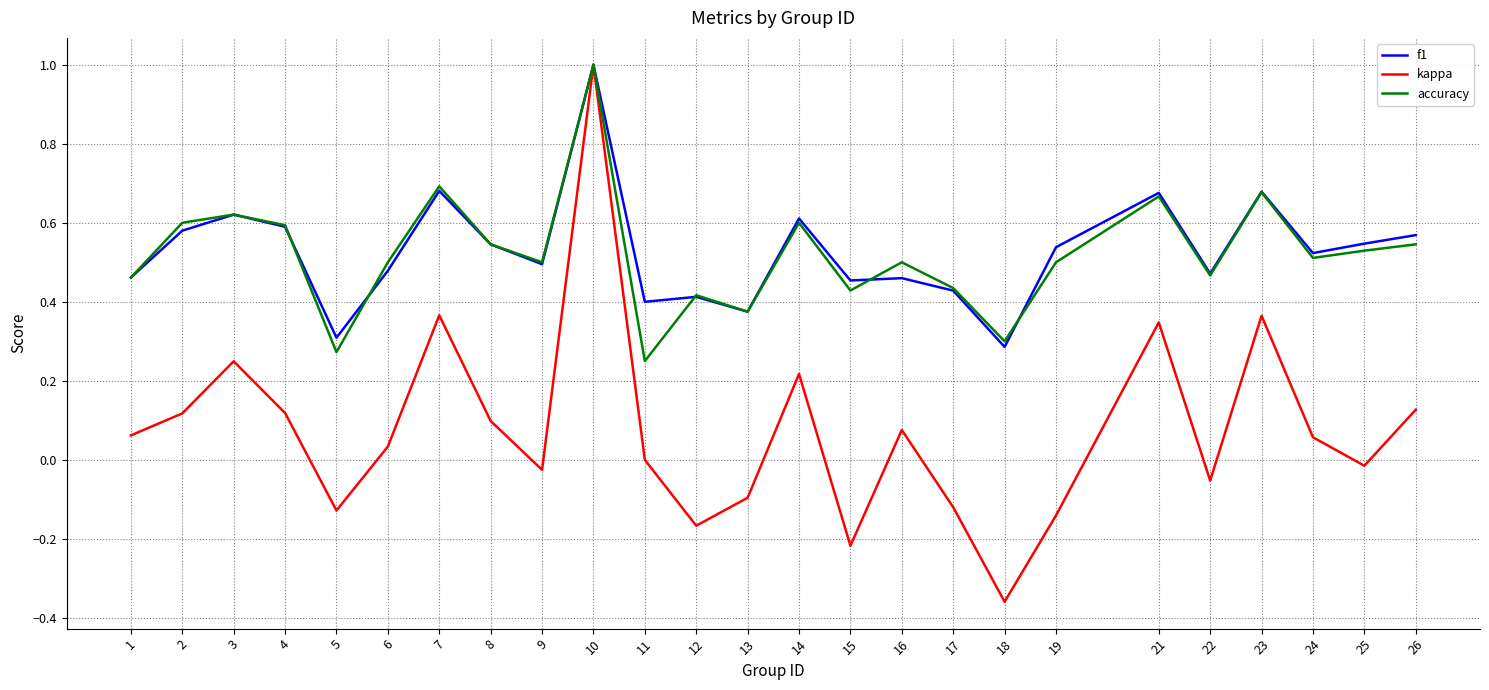

Which category has the lowest value in the kappa series?

18